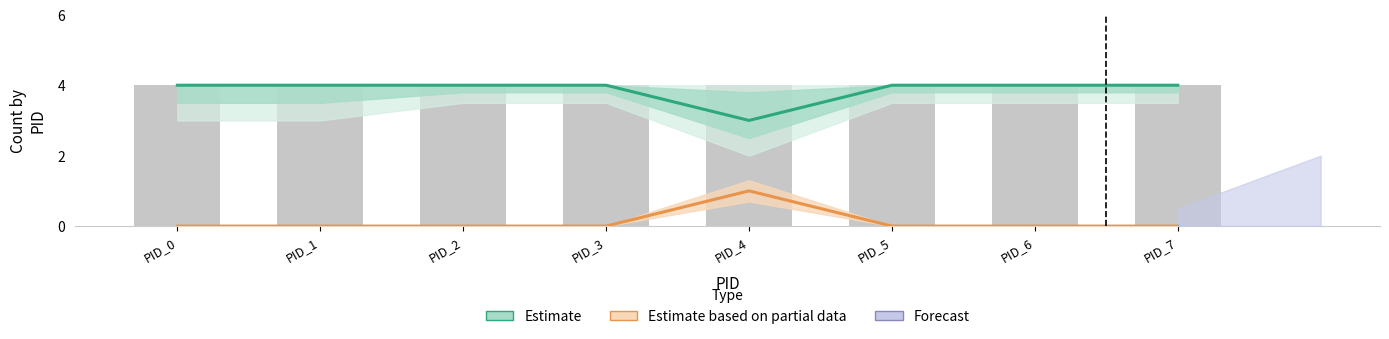

Read the Estimate value at PID_1.

4